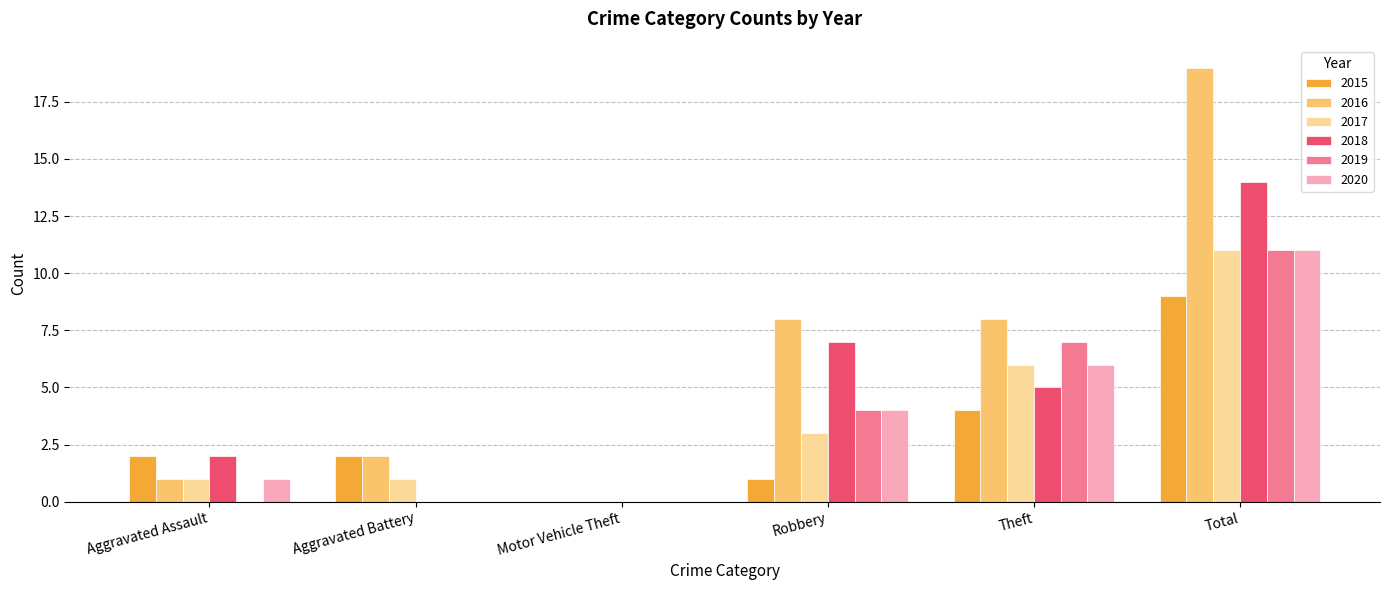

How many 2015 values are between 1 and 4?

4